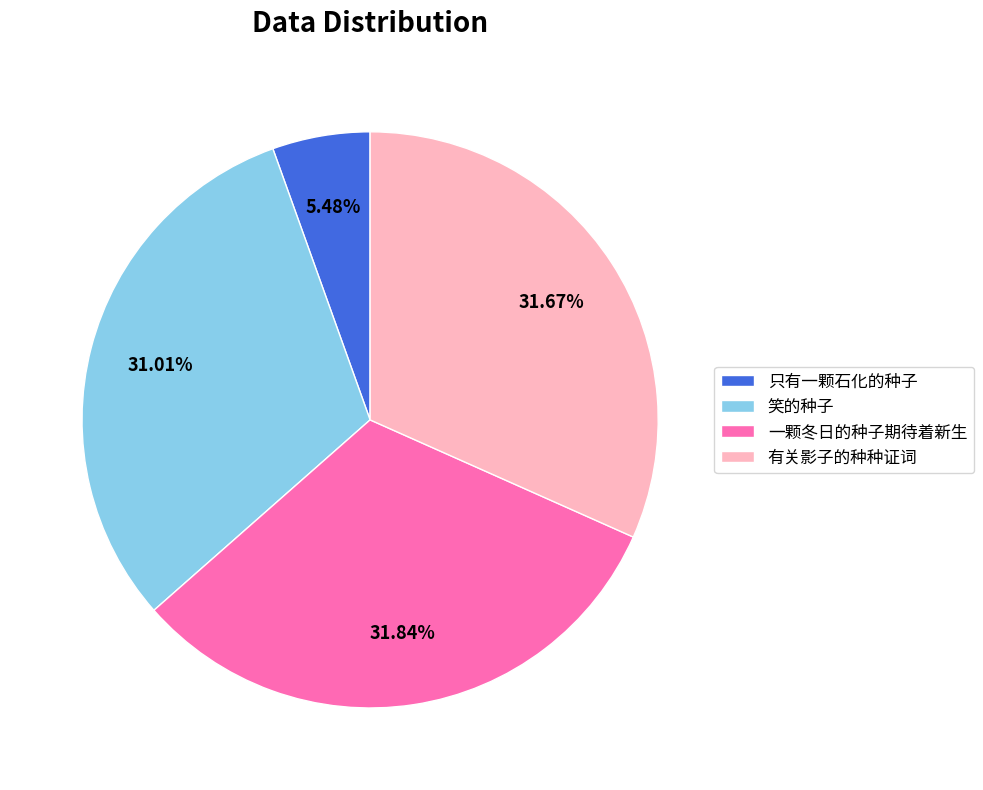

To the nearest percent, what percentage of the pie is 只有一颗石化的种子?

5%